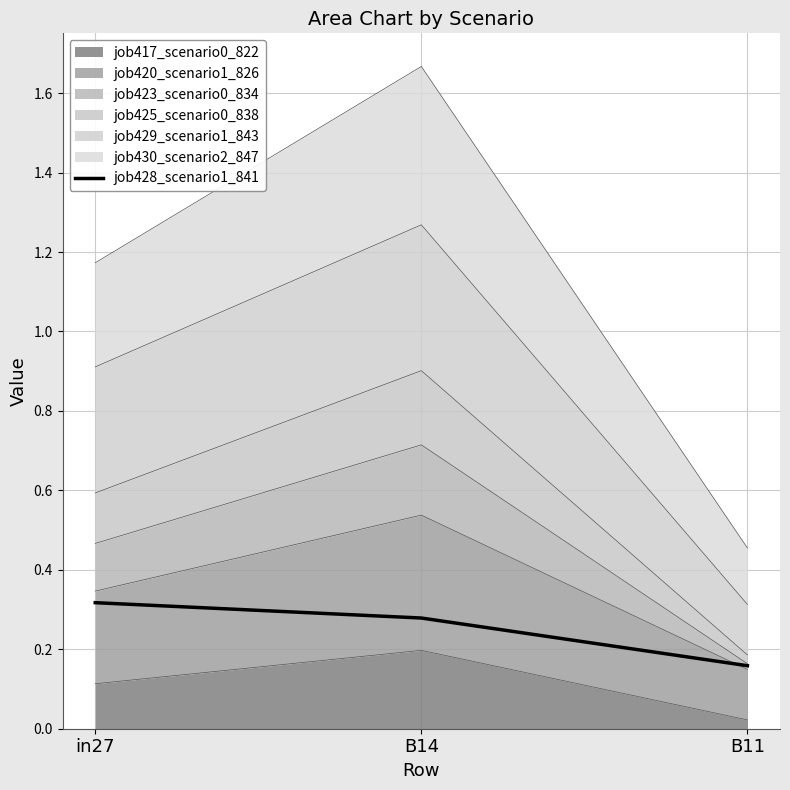

How many values are between 0 and 1?

3